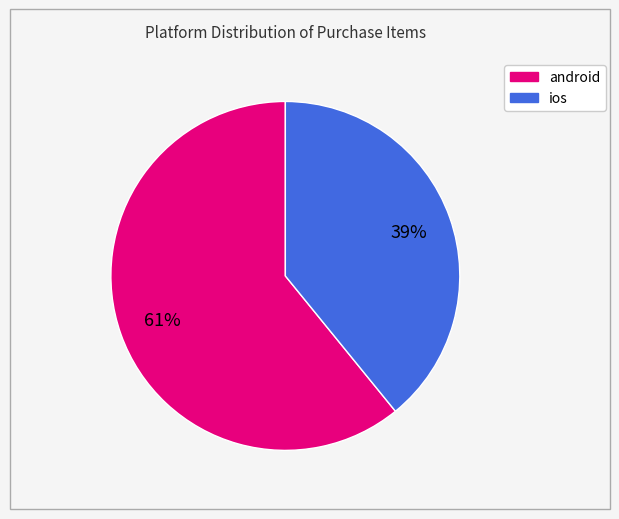

Which category accounts for the majority?

android